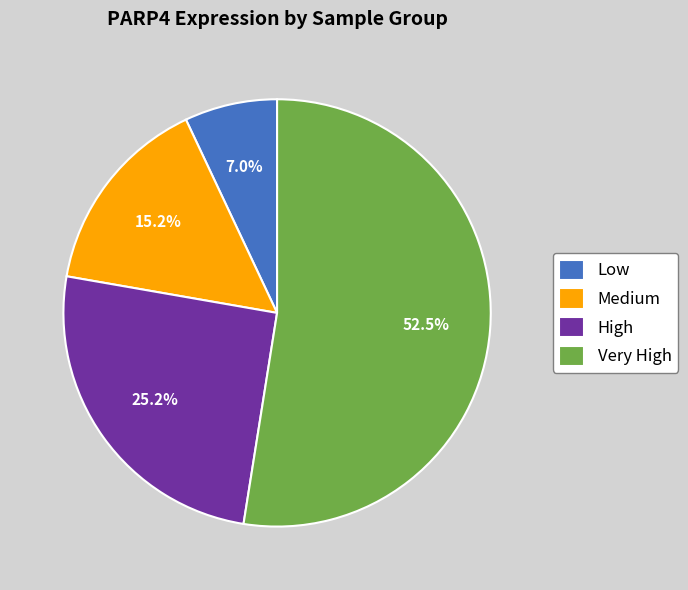

Which category has the smallest portion of the pie?

Low